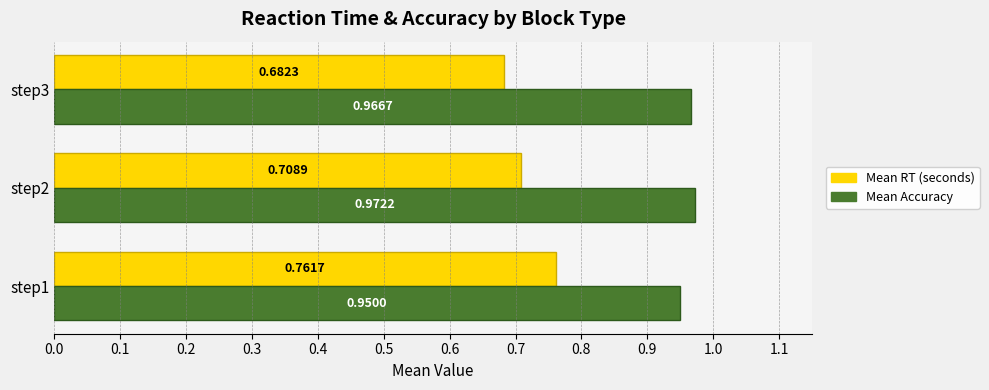

List the series in order of their overall mean, lowest first.

Mean RT (seconds), Mean Accuracy